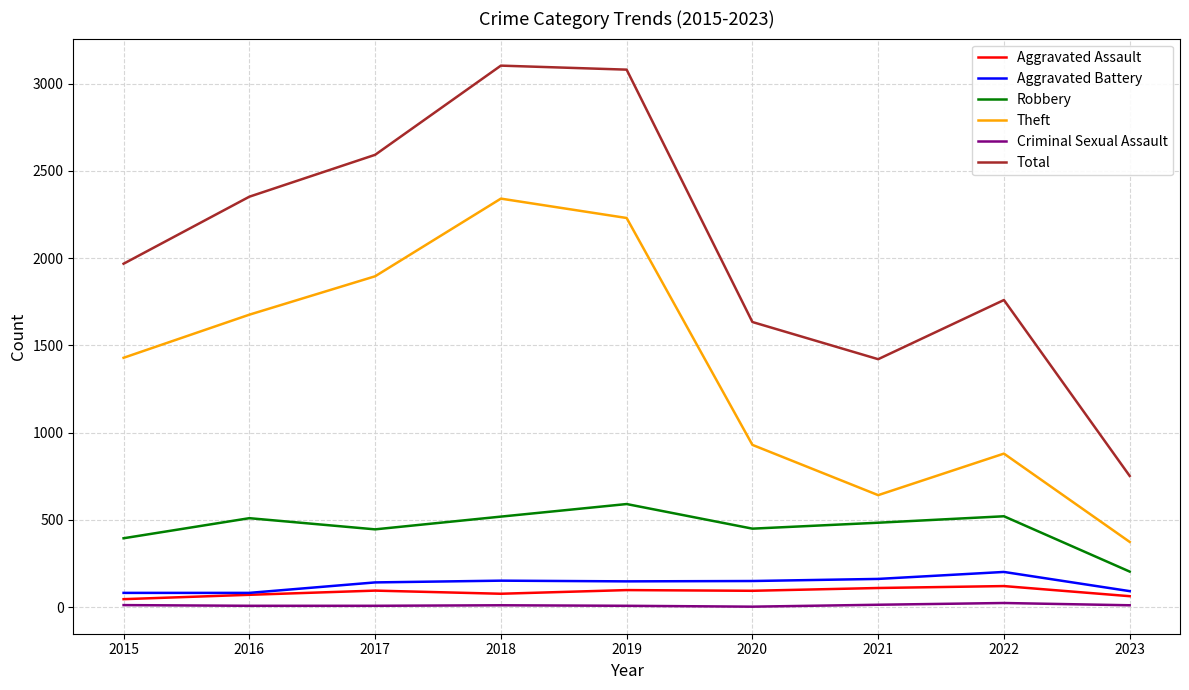

What is the greatest value displayed?

3103